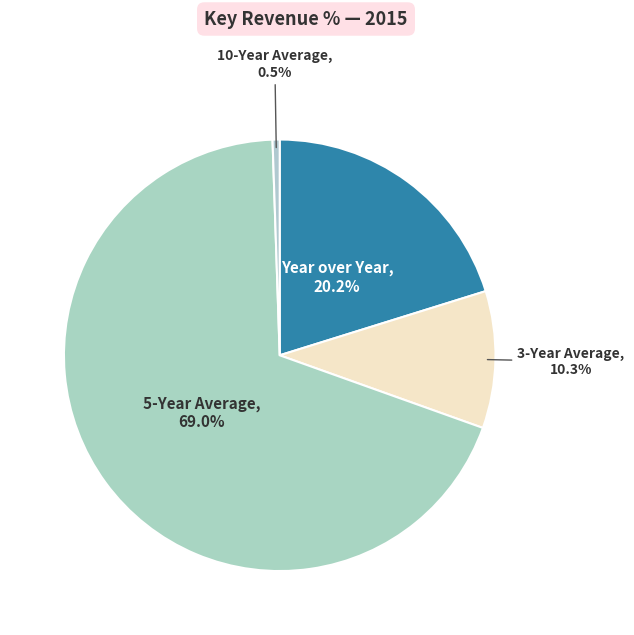

To the nearest percent, what is the average slice percentage?

25%